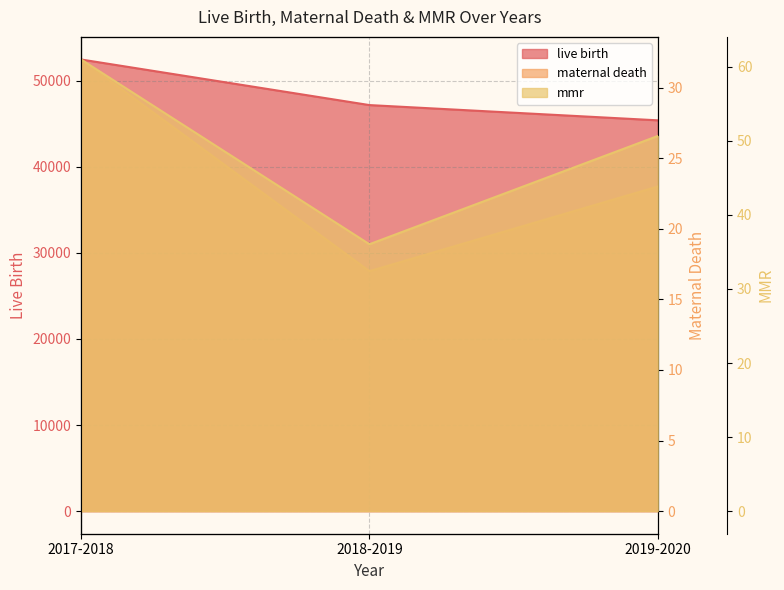

How many distinct data groups are displayed?

3